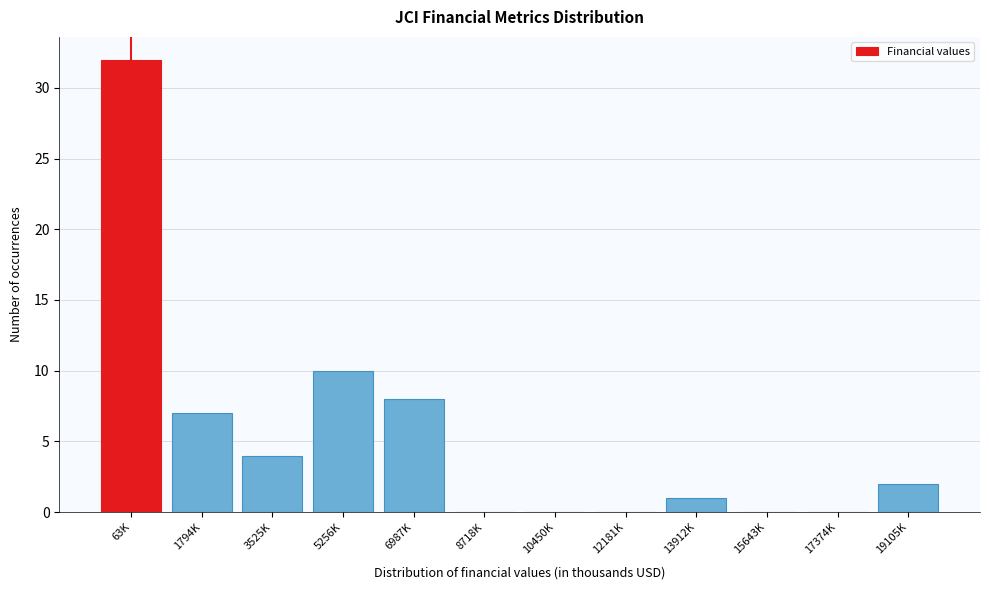

What is the sum of all values?

64